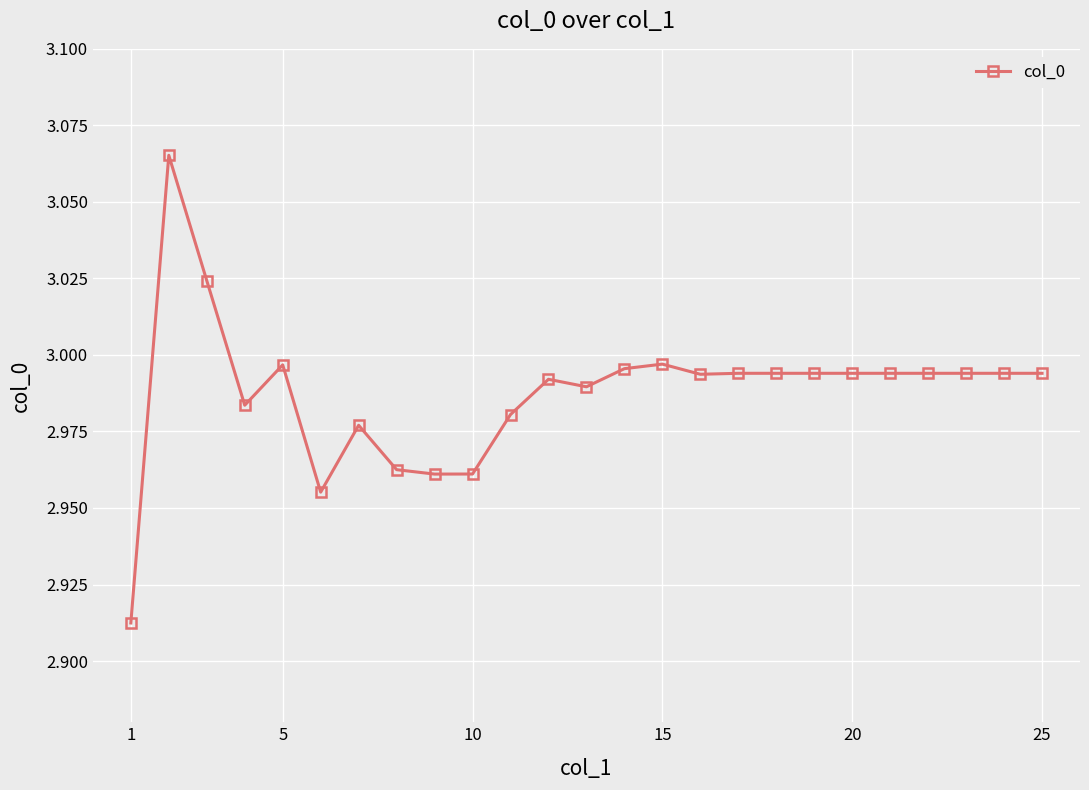

What is the sum of all values?

74.7